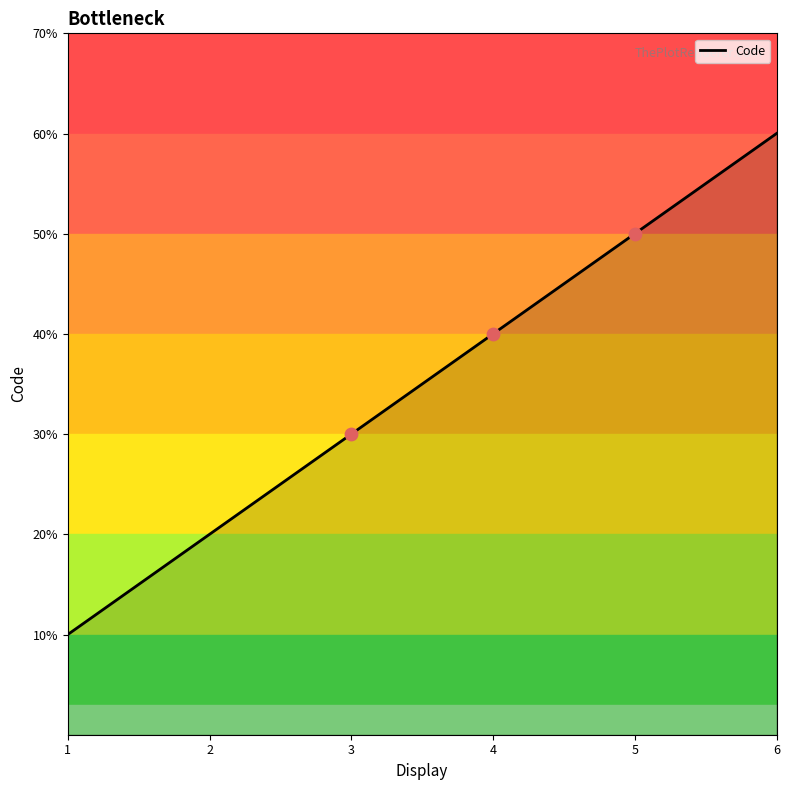

What is the ratio of the value at 5 to the value at 3?

1.7